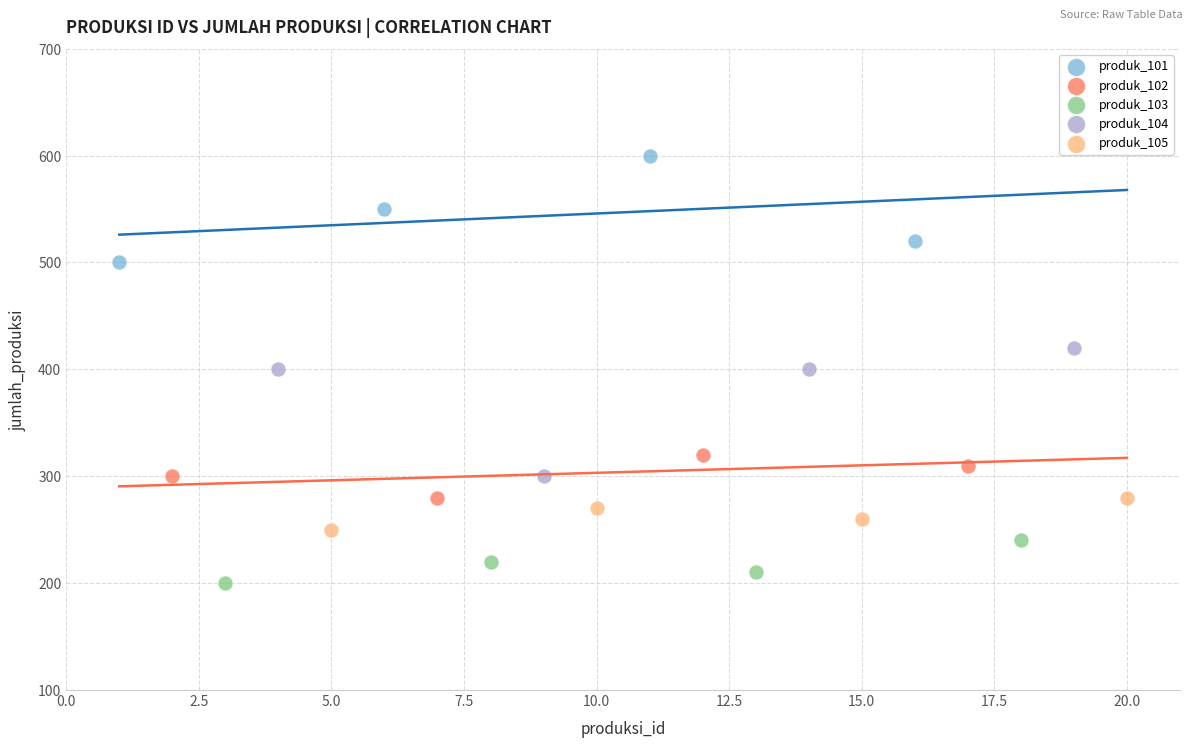

Which series reaches the maximum Y coordinate?

produk_101